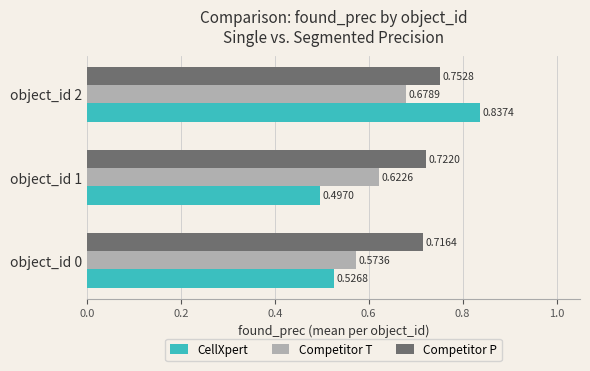

What is the sum of all Competitor P values?

2.2